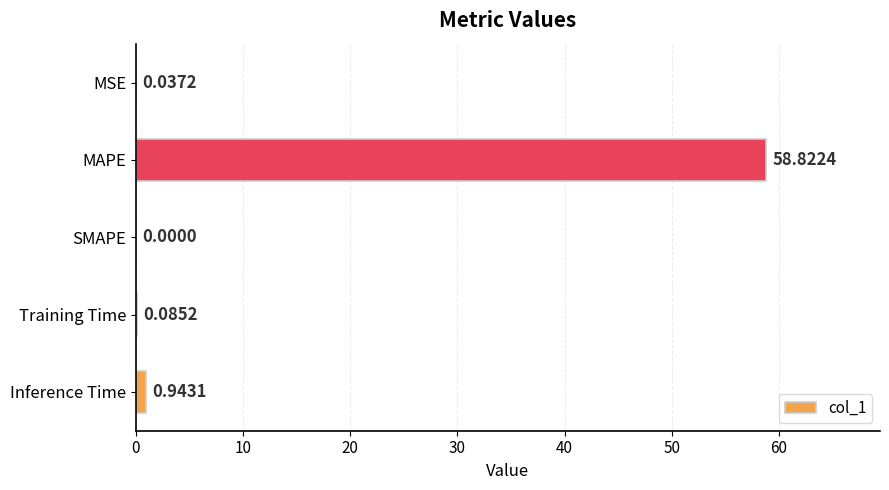

Which category has the highest value across all series?

MAPE